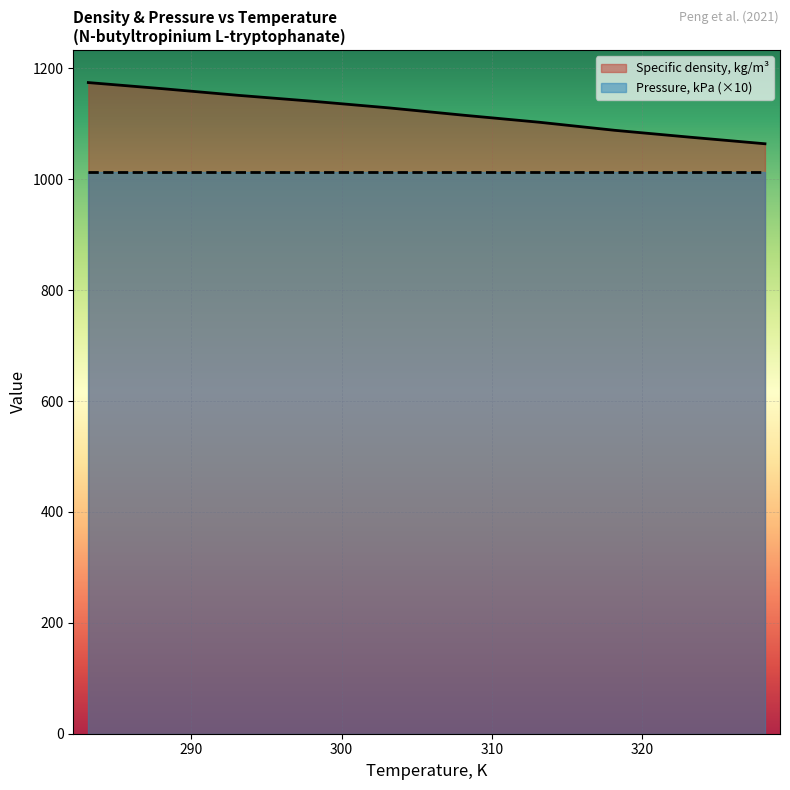

Which category has the highest value across all series?

283.15